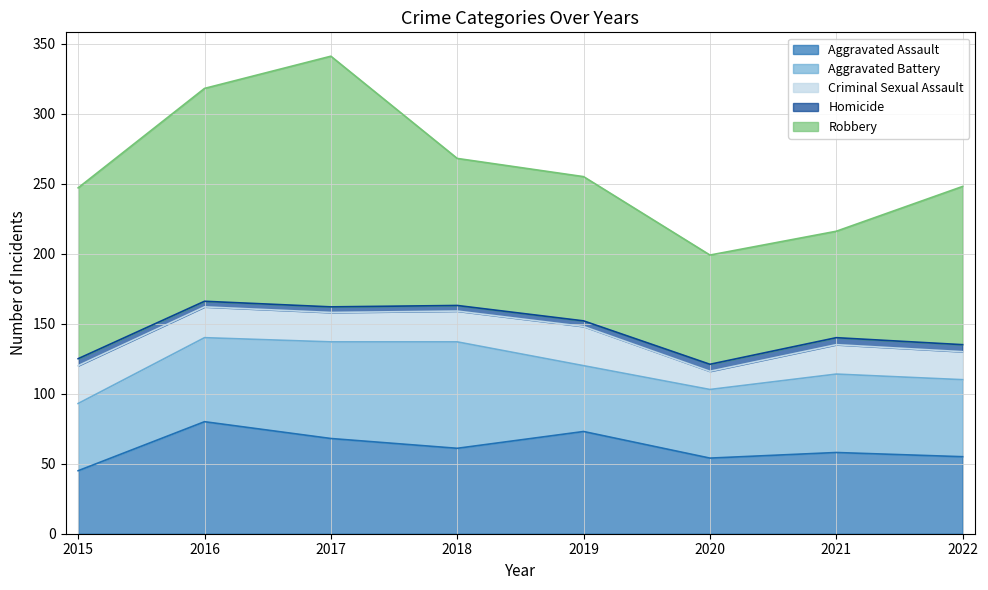

What is the lowest value of the Aggravated Assault series?

45